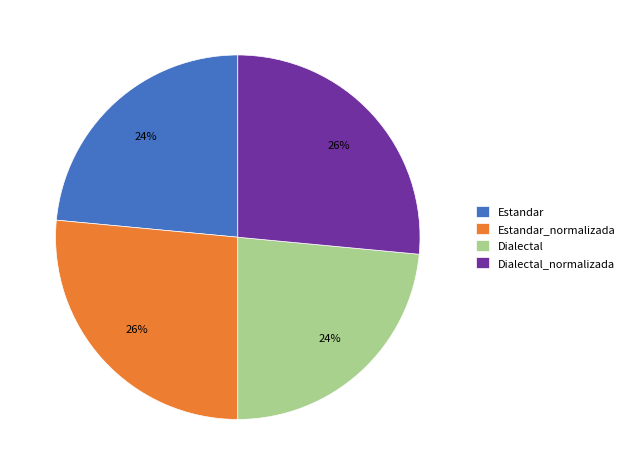

How many segments does this pie chart have?

4